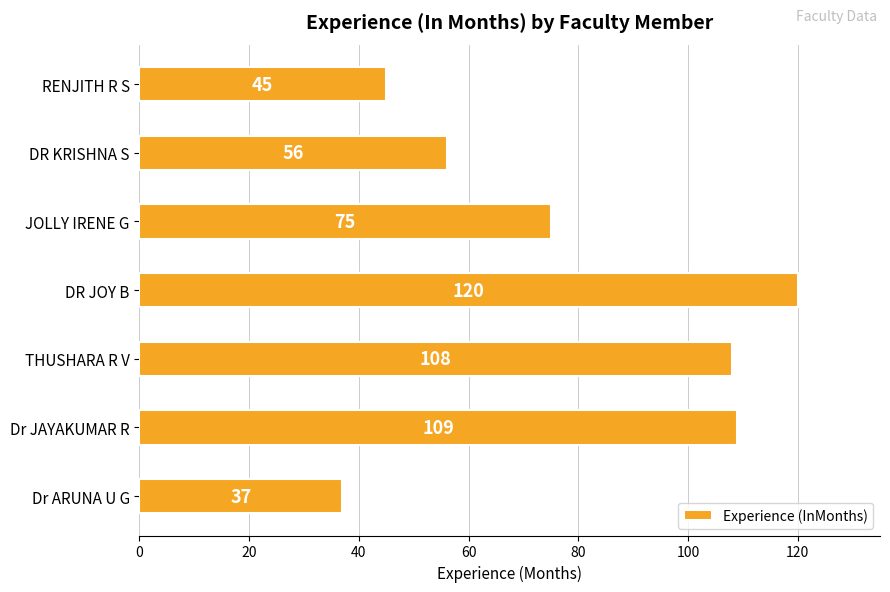

What is the minimum value shown in the chart?

37